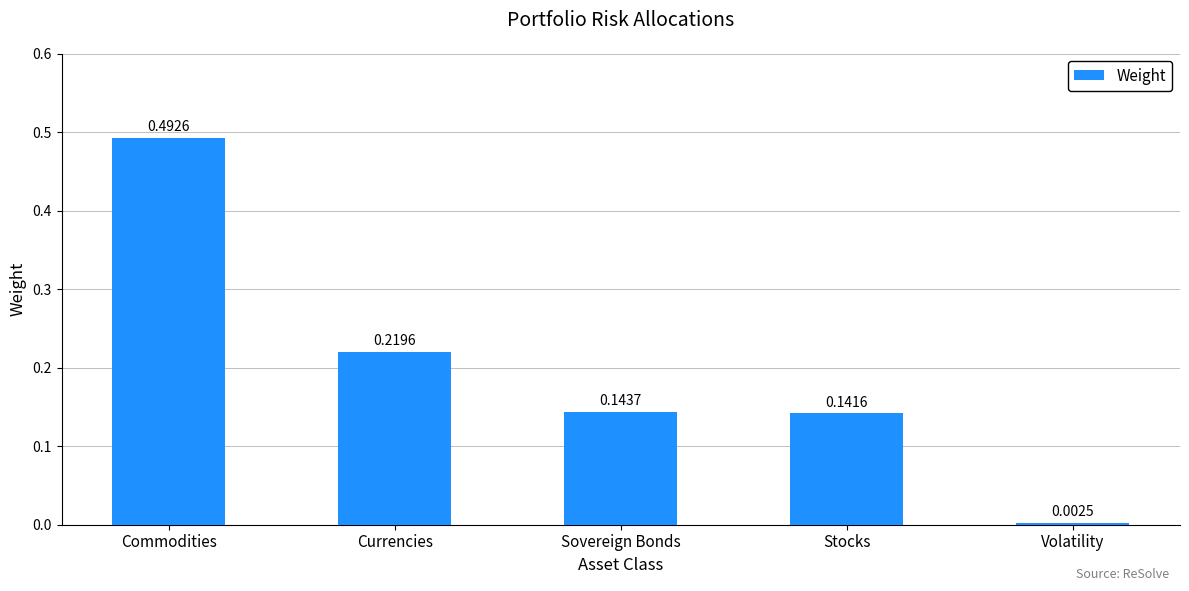

What is the sum of all values?

1.0